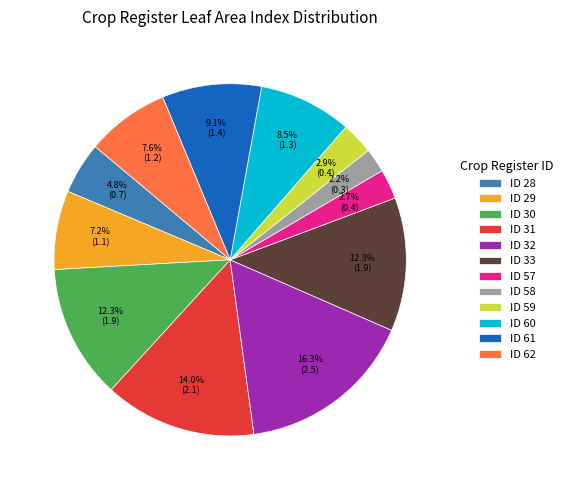

How many segments does this pie chart have?

12